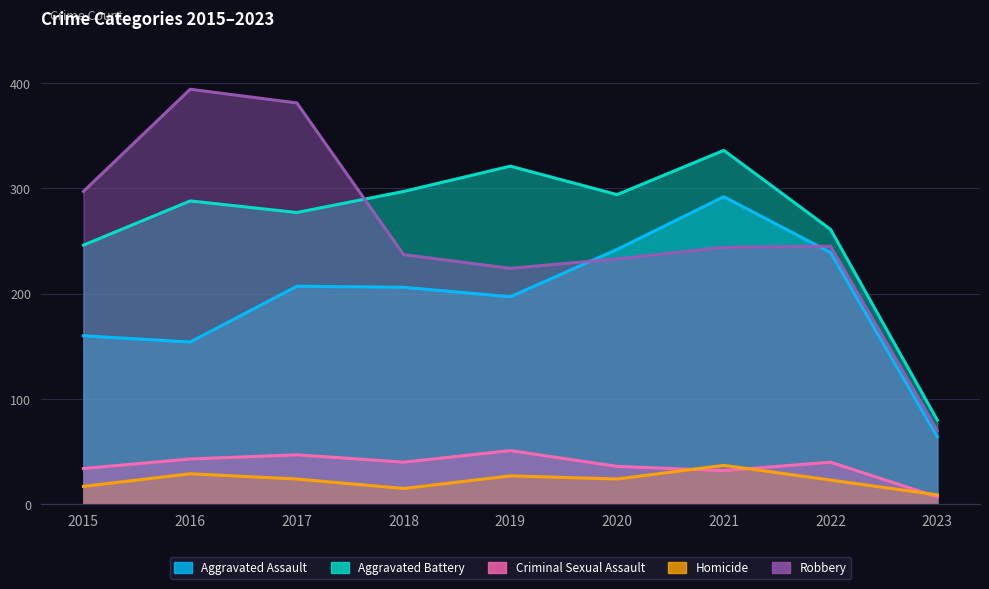

What is the value of the Aggravated Assault point at the 4th from the left?

206